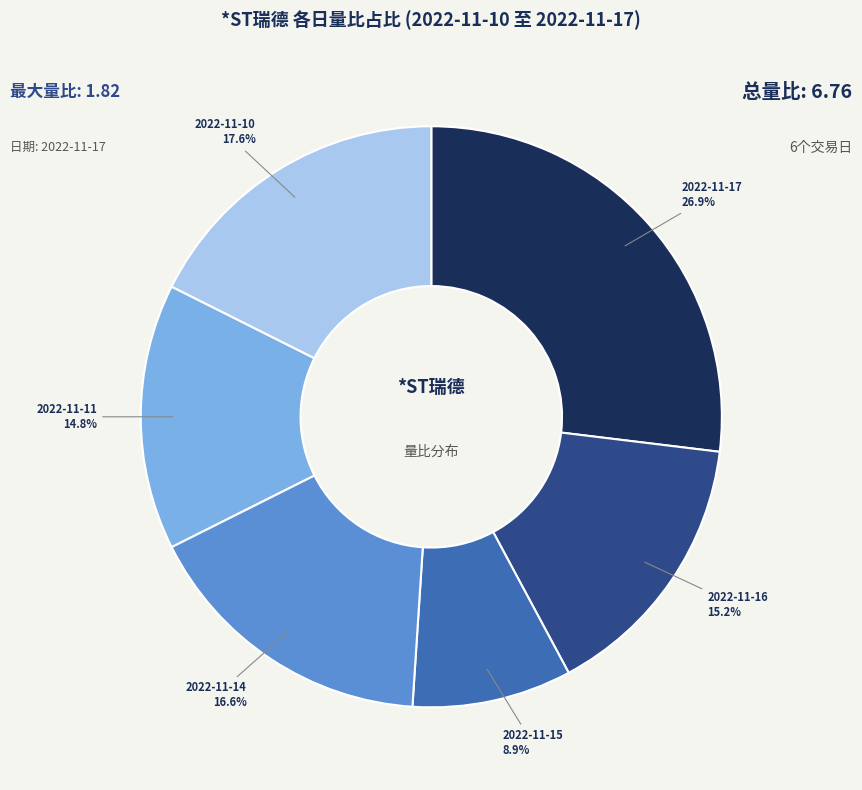

What is the total percentage of 2022-11-14 and 2022-11-11?

31.4%